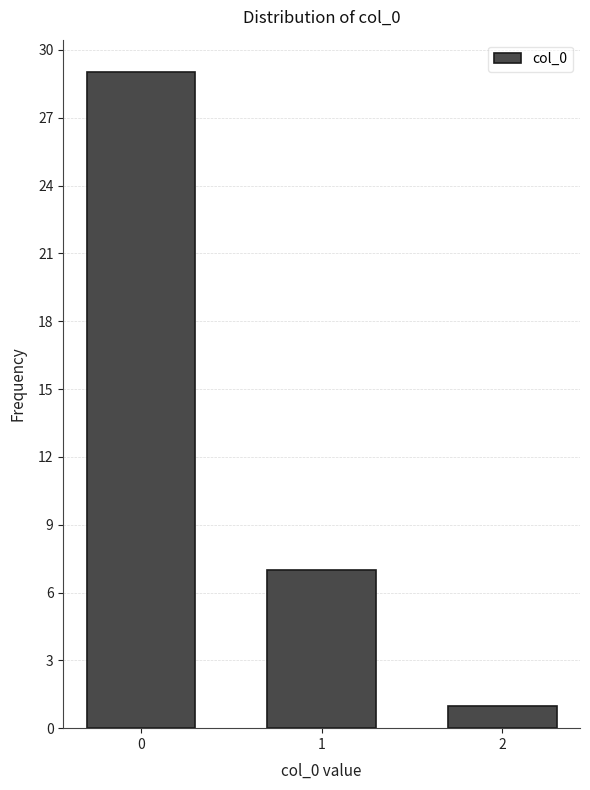

Reading left to right, list all the values displayed in this chart.

29	7	1